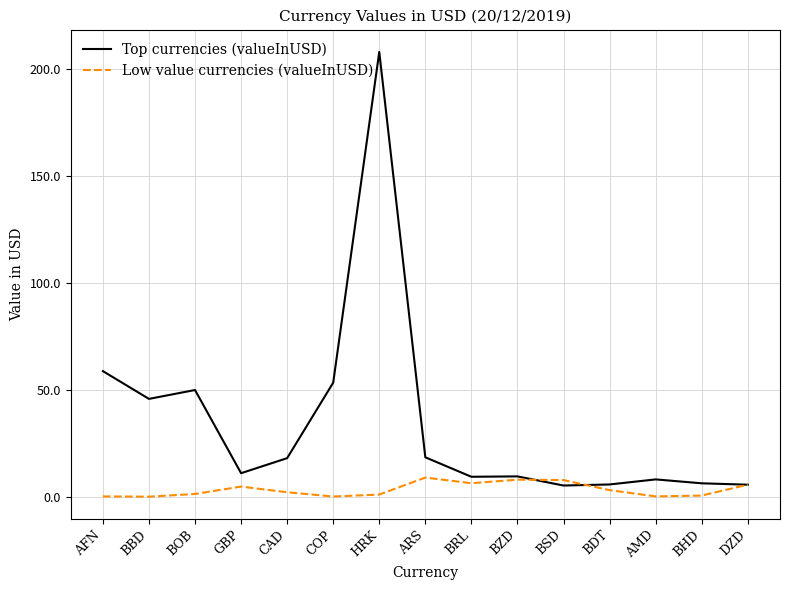

How many interior local valleys does the Low value currencies (valueInUSD) series have?

4